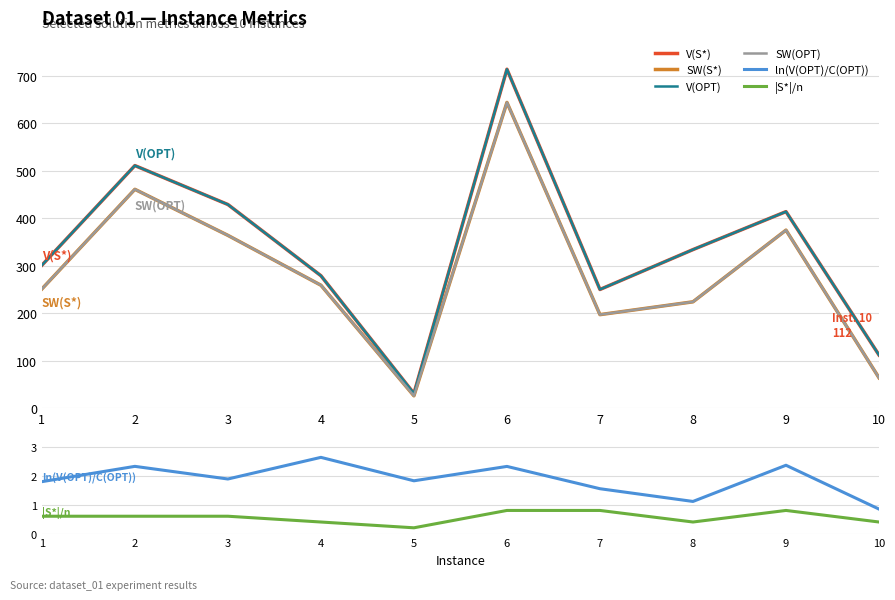

At which label is SW(S*) closest to 335?

3